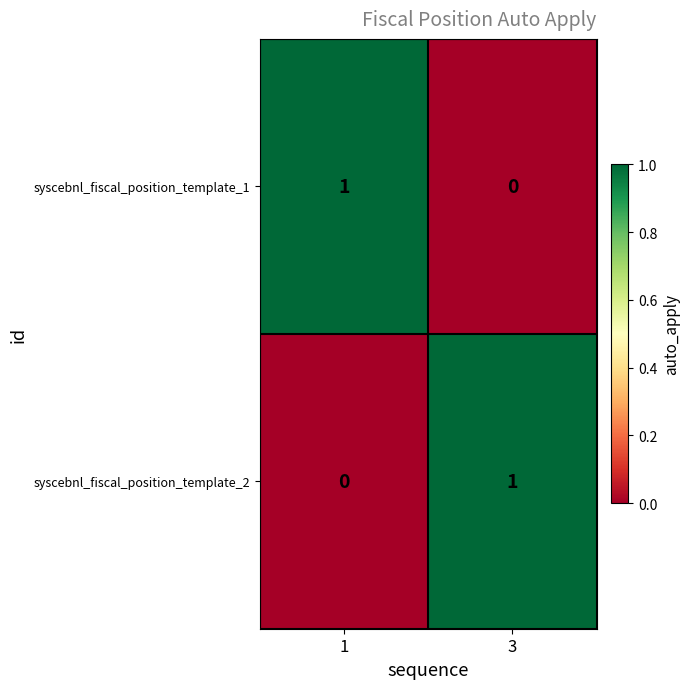

Reading right to left, list all the values displayed in this chart.

syscebnl_fiscal_position_template_1: 3=0	1=1
syscebnl_fiscal_position_template_2: 3=1	1=0